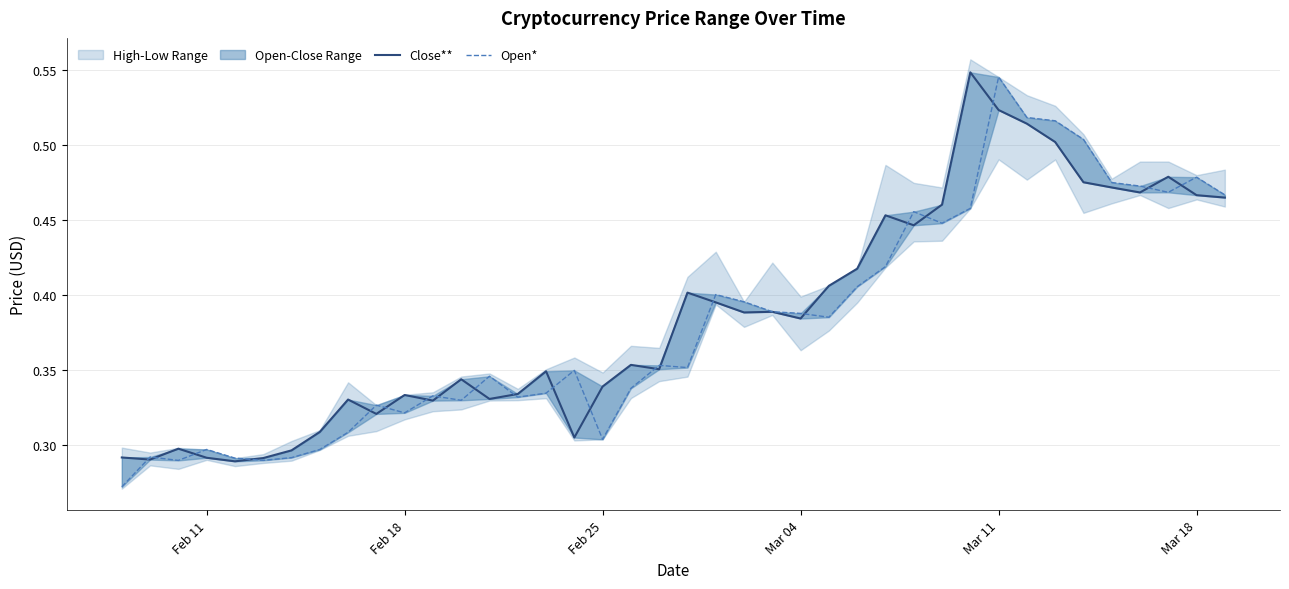

How many interior local peaks does the Open* series have?

11